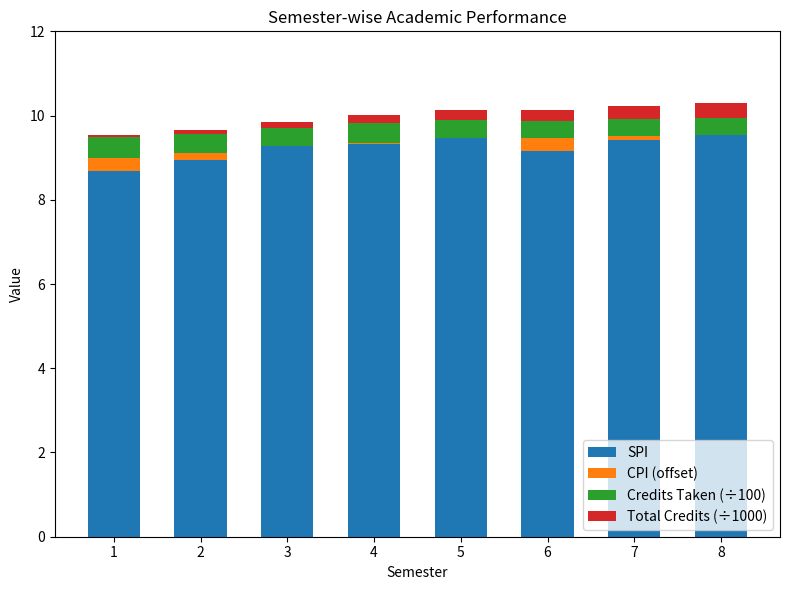

What is the spread (max minus min) of values at 7?

9.3